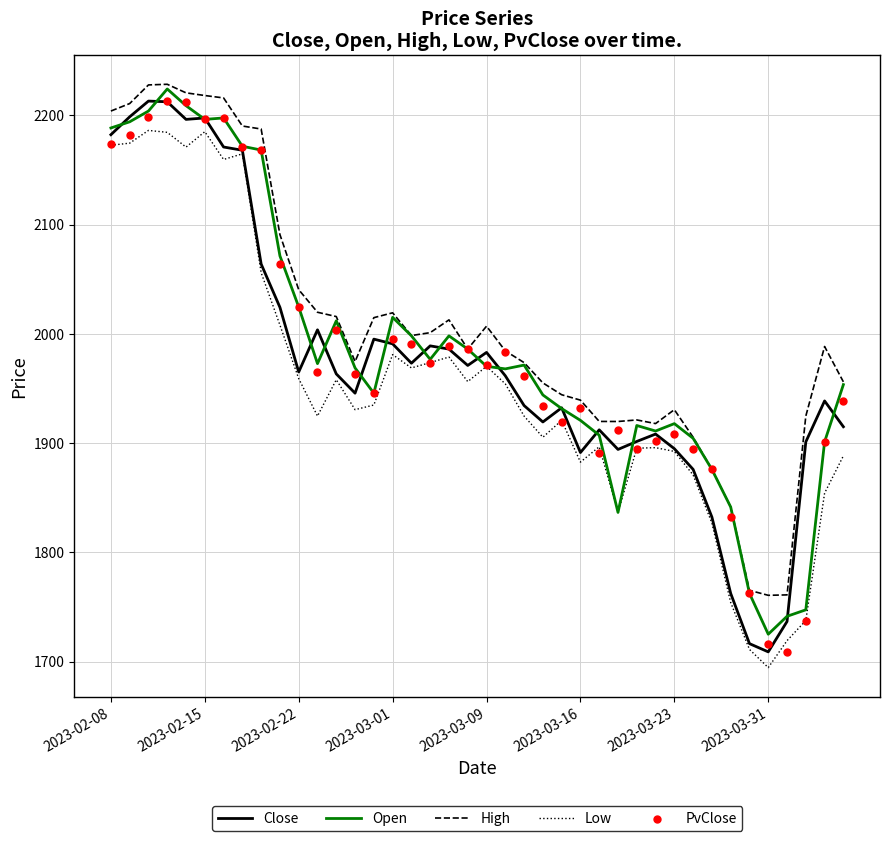

The value of Open at 2023-02-22 is 2024.5. True or false?

True